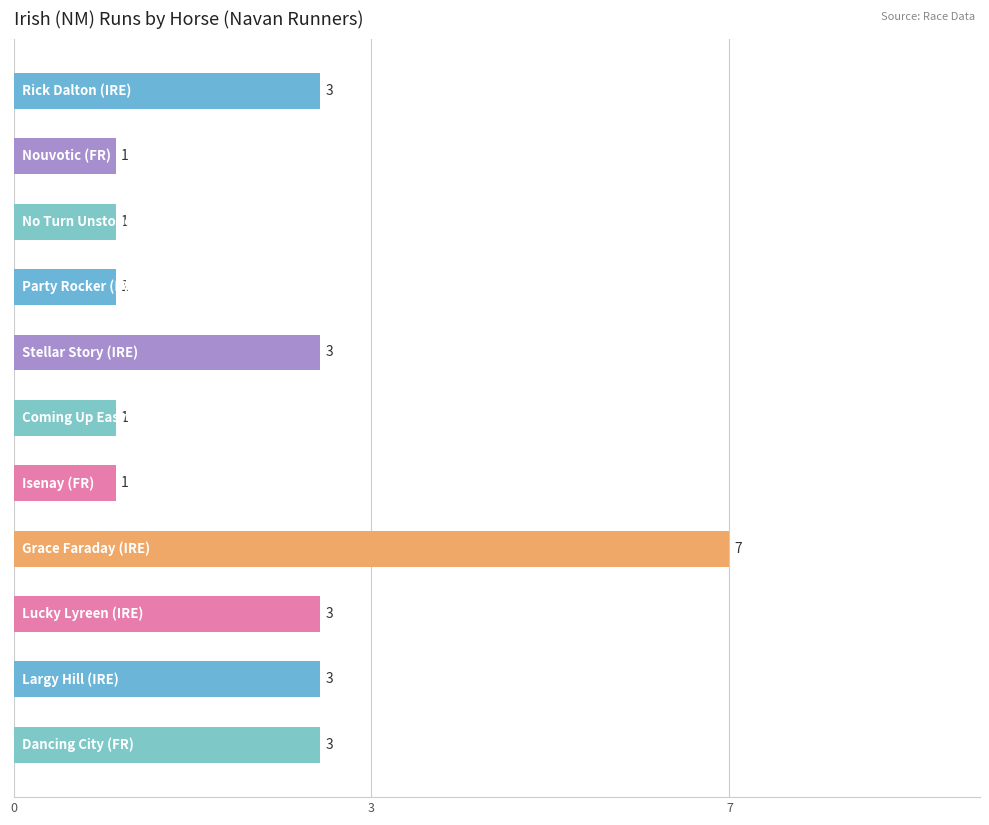

What is the maximum value shown in the chart?

7